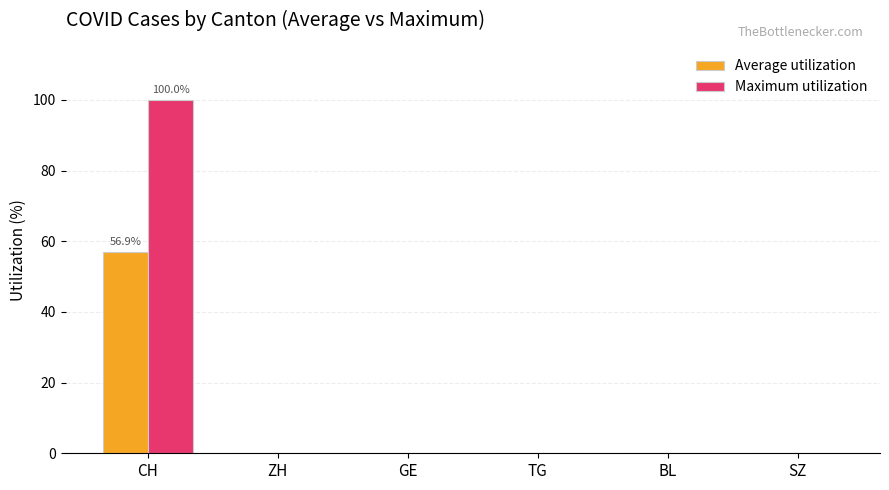

What is the greatest value displayed?

100.0